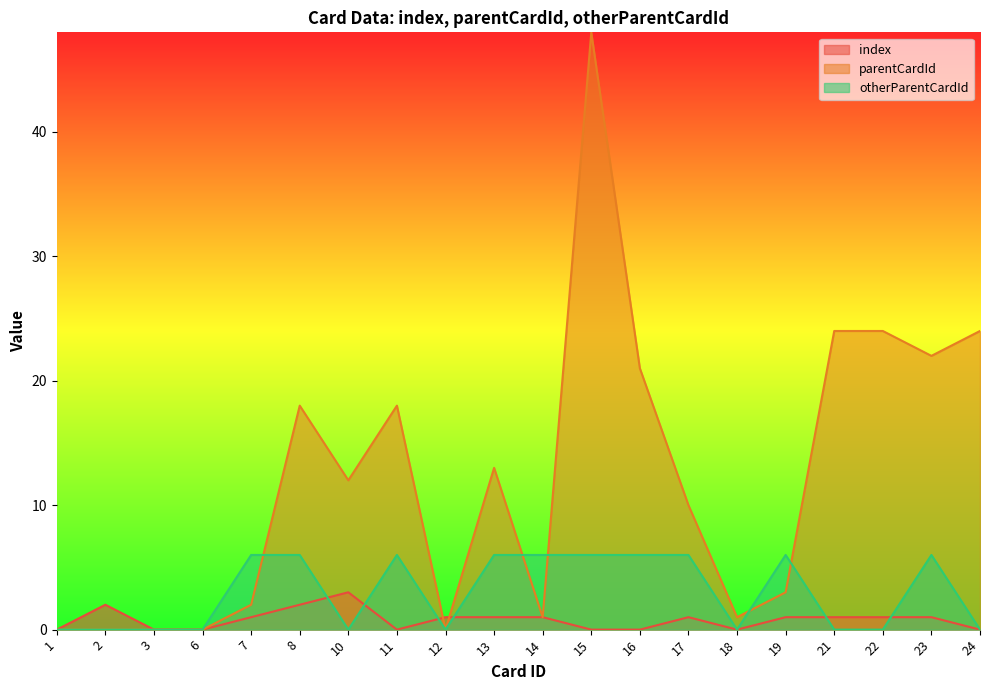

Between 11 and 17, which series saw the biggest shift?

parentCardId